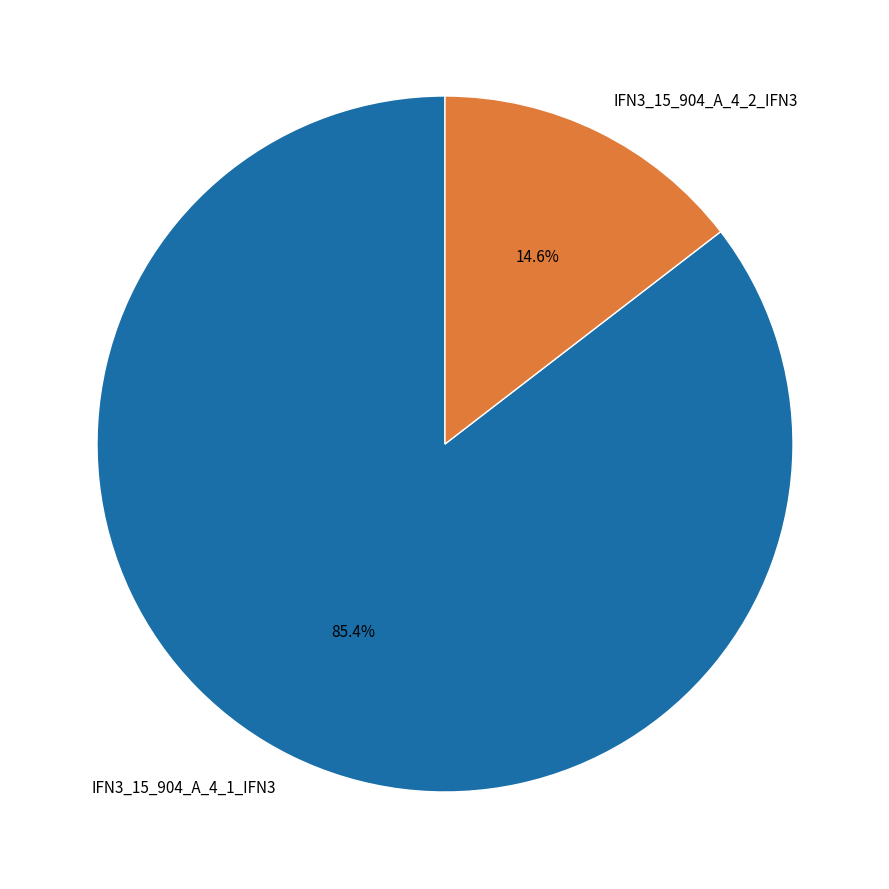

The IFN3_15_904_A_4_1_IFN3 slice represents 85% of the pie. True or false?

True